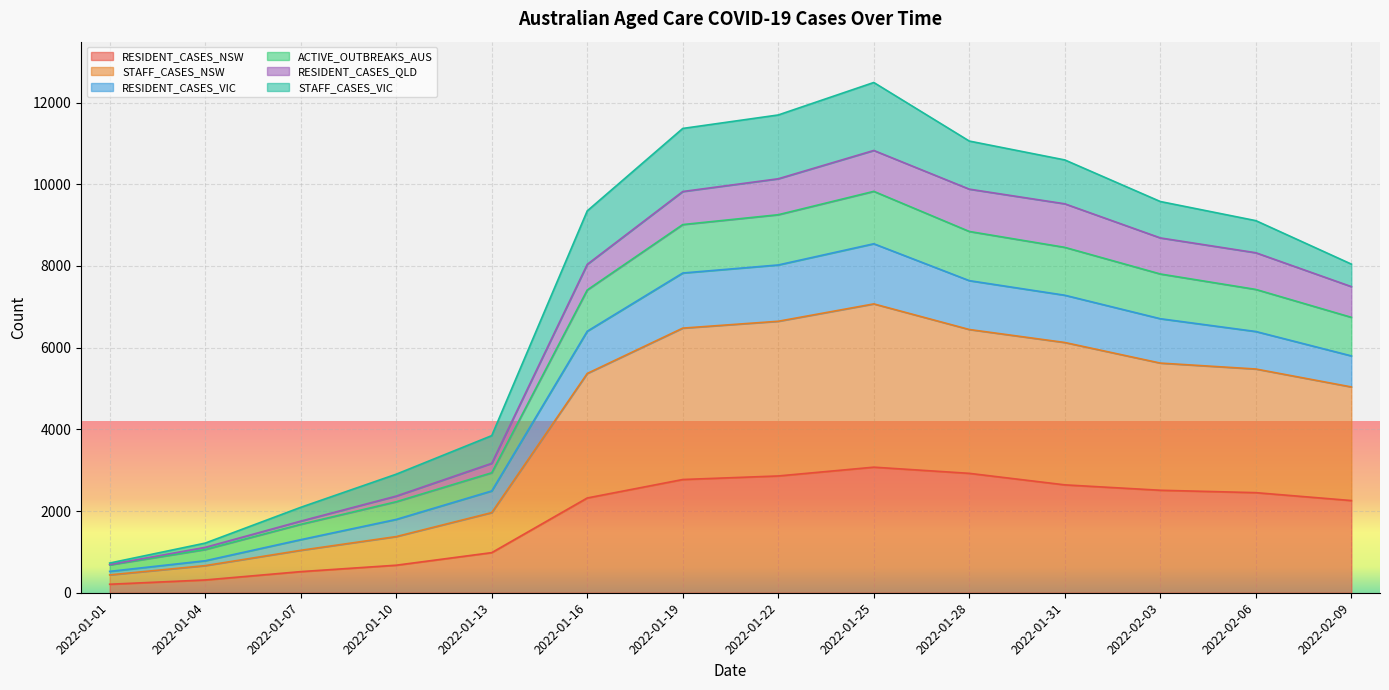

What is the label of the 8th point from the left?

2022-01-22